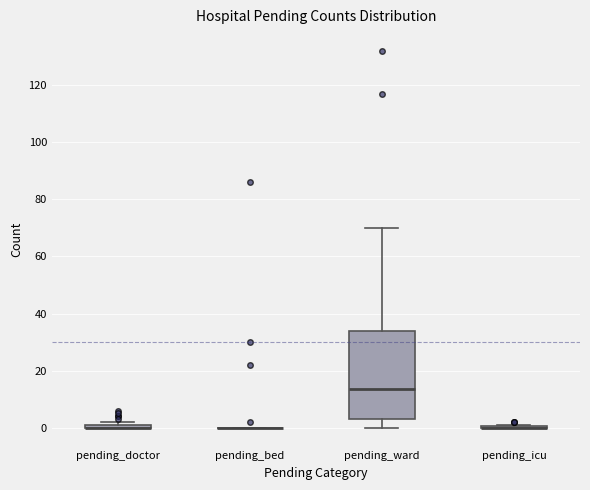

Comparing the boxes themselves (not the whiskers), which one is the tallest?

pending_ward